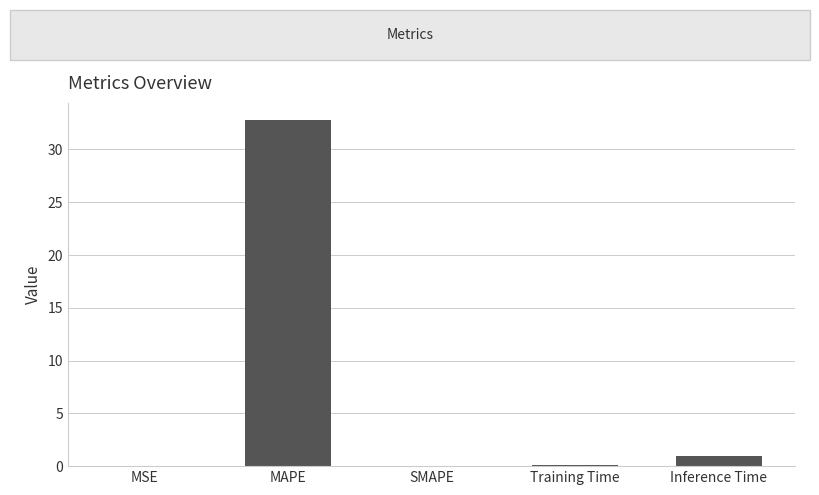

The chart shows a value of 0.9 at Inference Time. True or false?

True